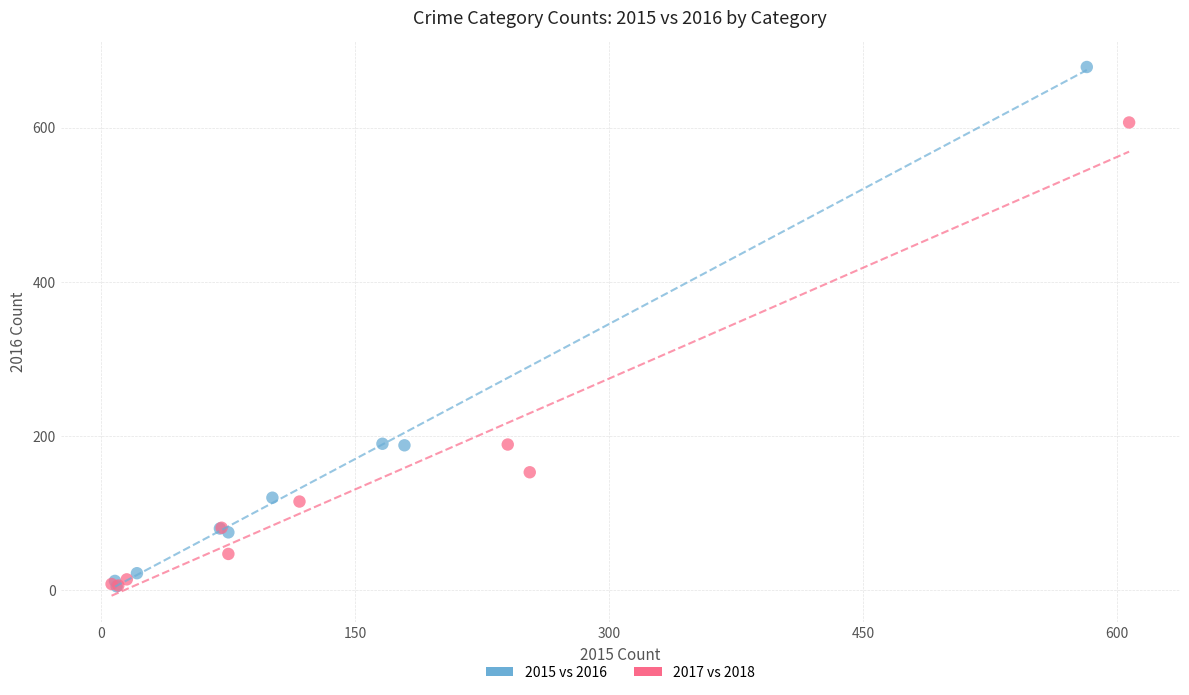

Which series reaches the maximum Y coordinate?

2015 vs 2016